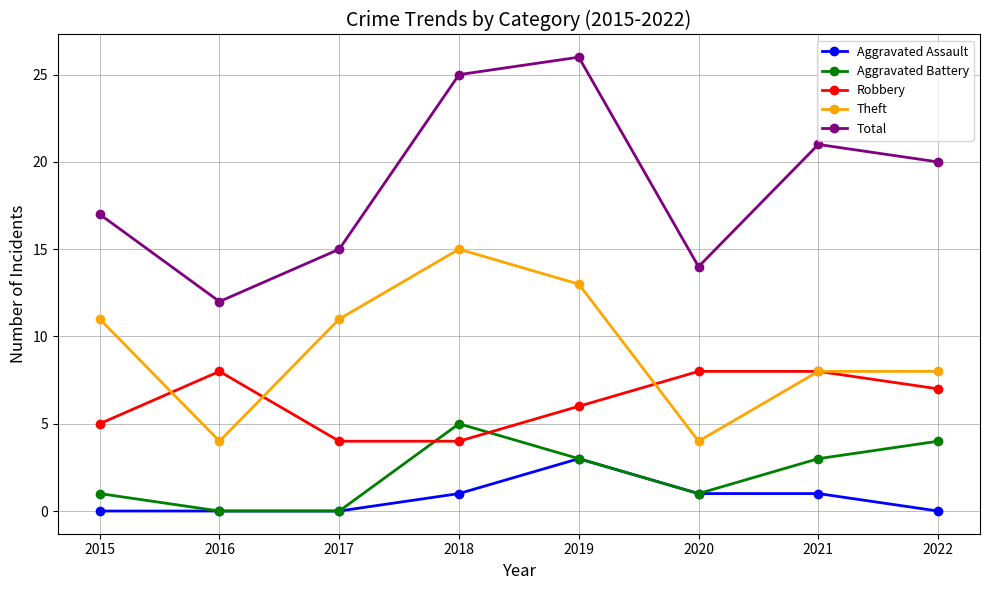

What is the highest value of the Robbery series?

8